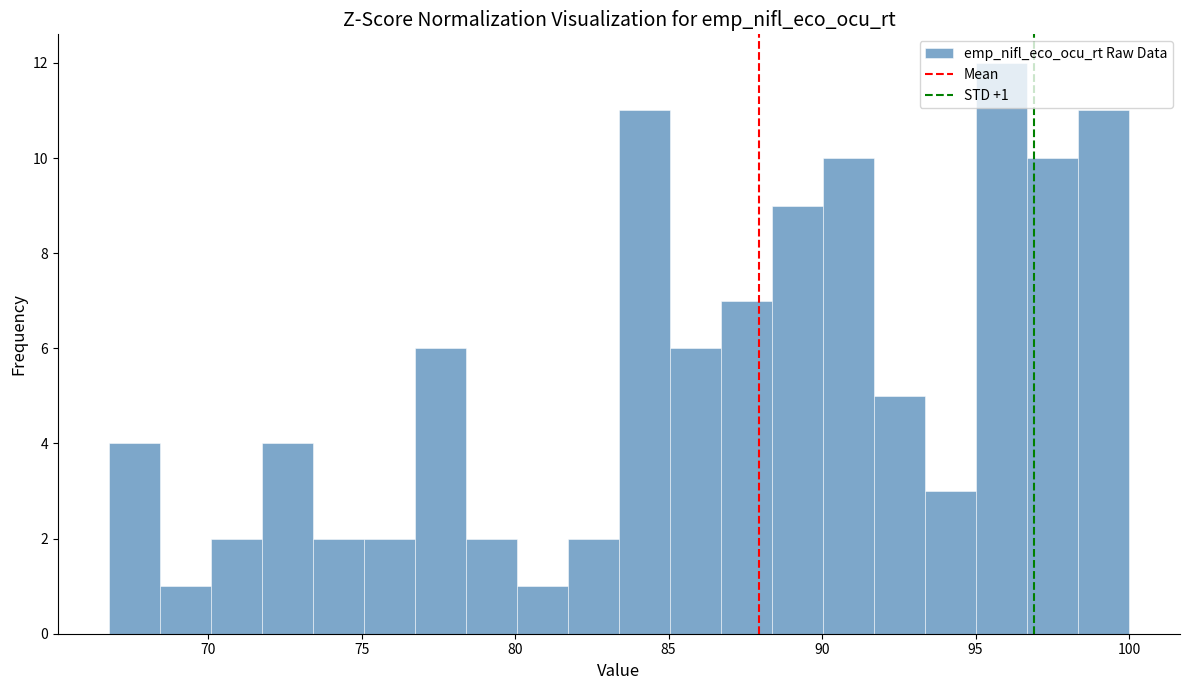

Around what value on the x-axis is the tallest bar? Give the approximate position of its centre, as read against the axis.

96.0